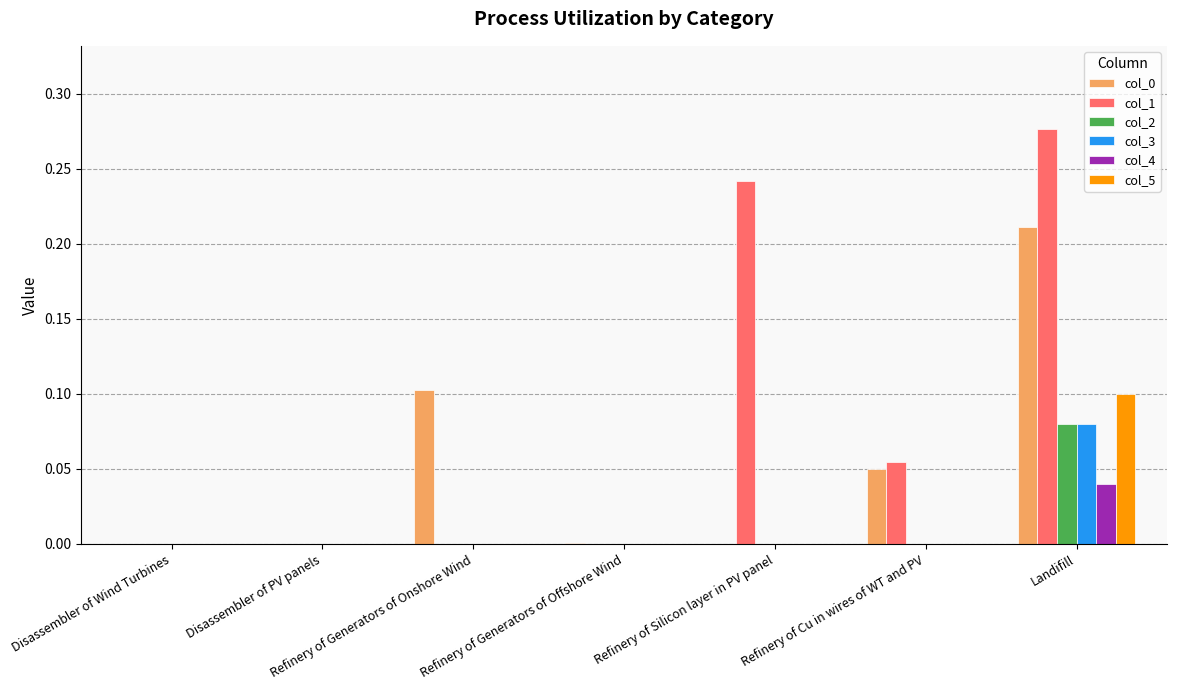

At which category does the chart reach its peak across all series?

Landifill